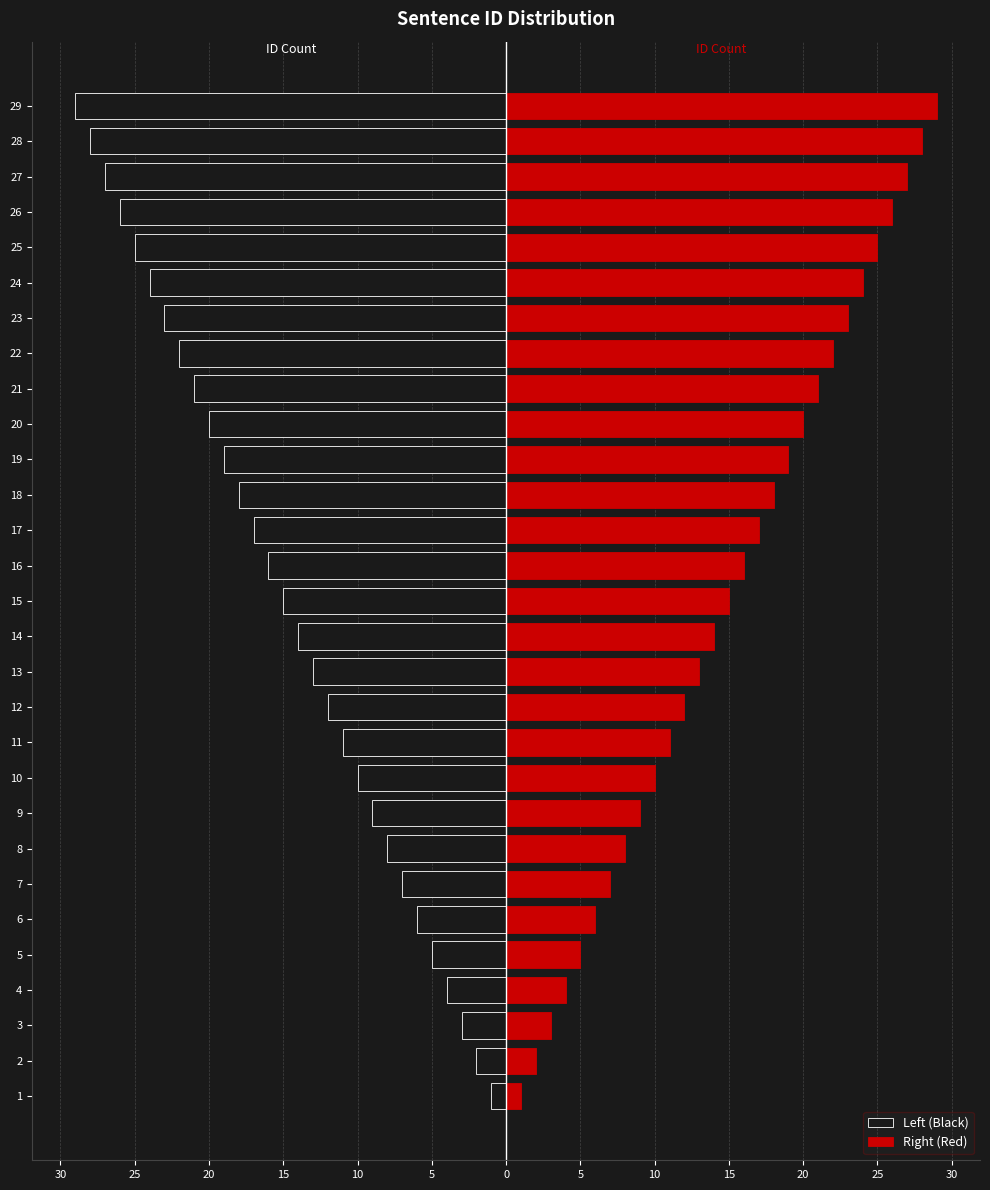

List the series in order of their overall mean, highest first.

Right (Red), Left (Black)